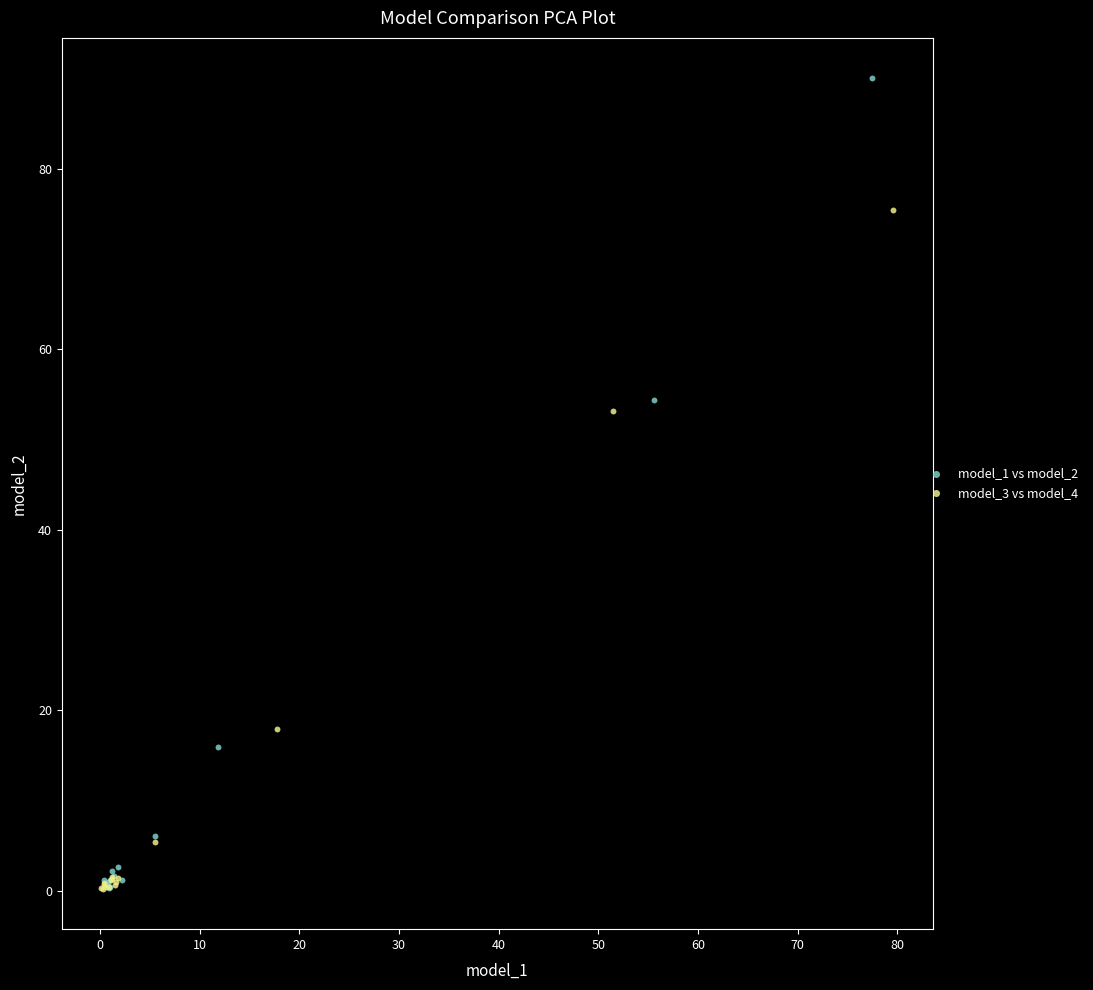

Which series contains the highest Y value?

model_1 vs model_2